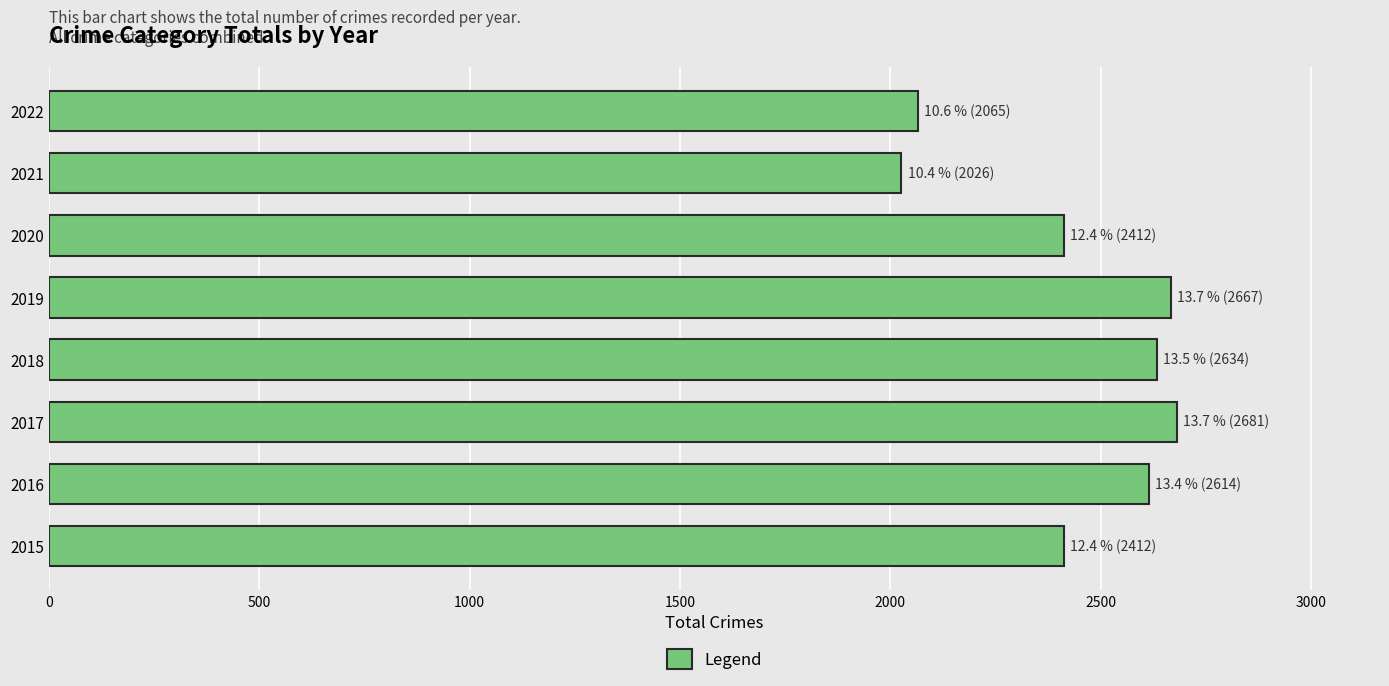

What is the difference between the maximum and minimum values?

655